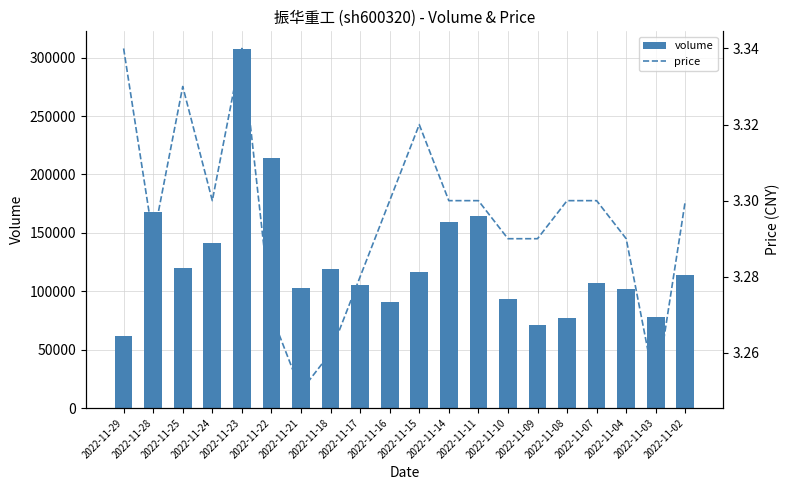

Which series has the largest total across all categories?

volume